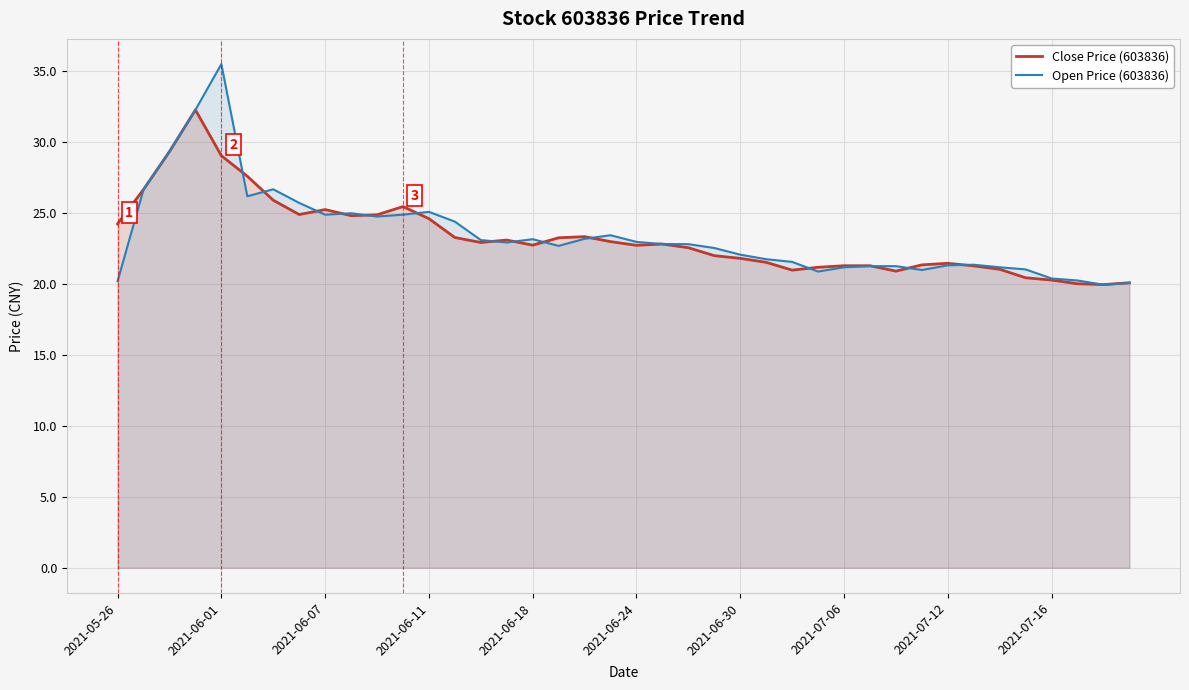

What is the difference between the maximum and minimum values in the Close Price (603836) series?

12.3